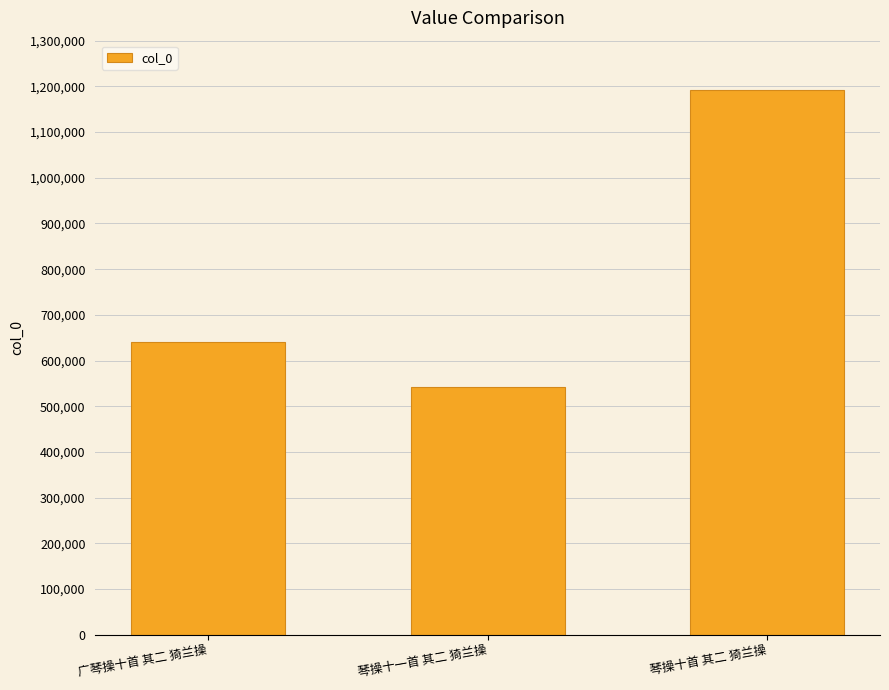

What is the maximum value shown in the chart?

1191227